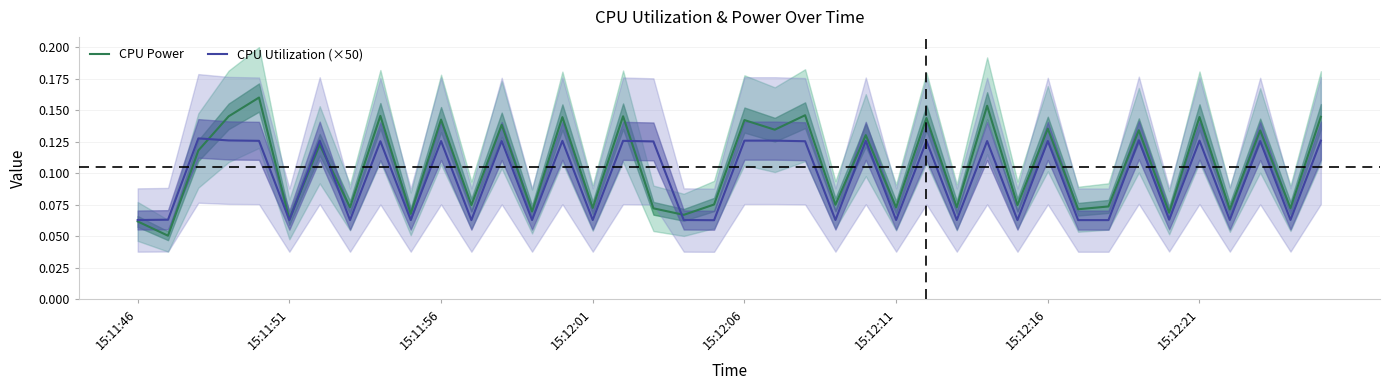

What is the value of the CPU Utilization (×50) point at the 11th from the left?

0.1